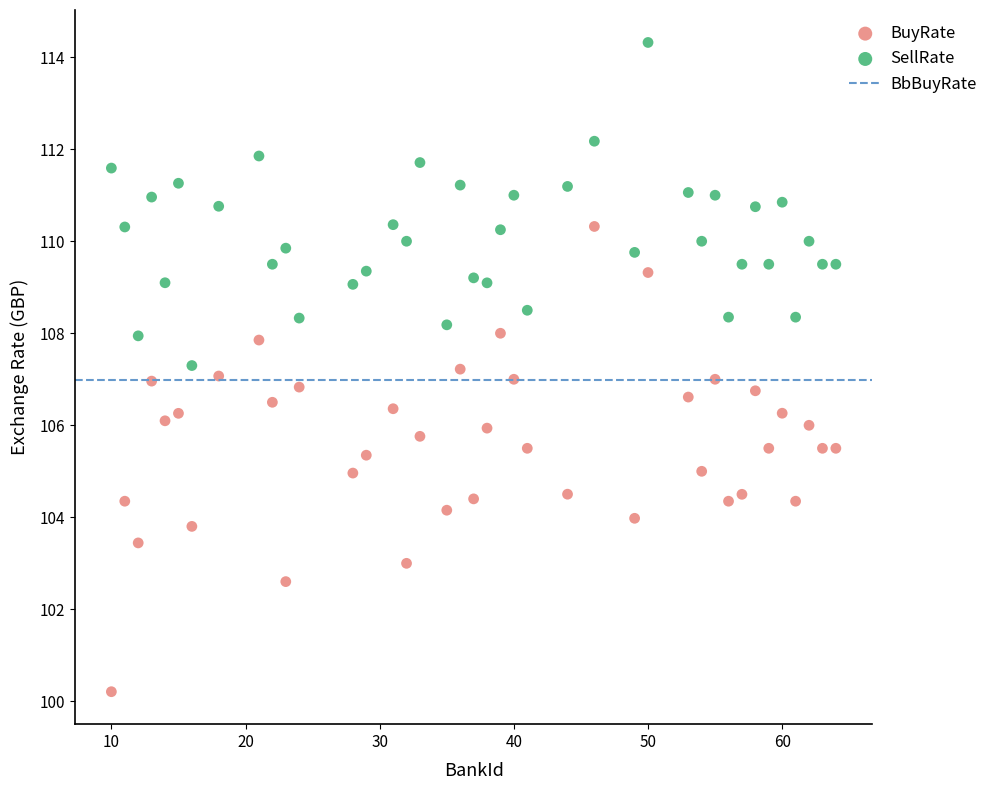

Which series reaches the minimum Y coordinate?

BuyRate